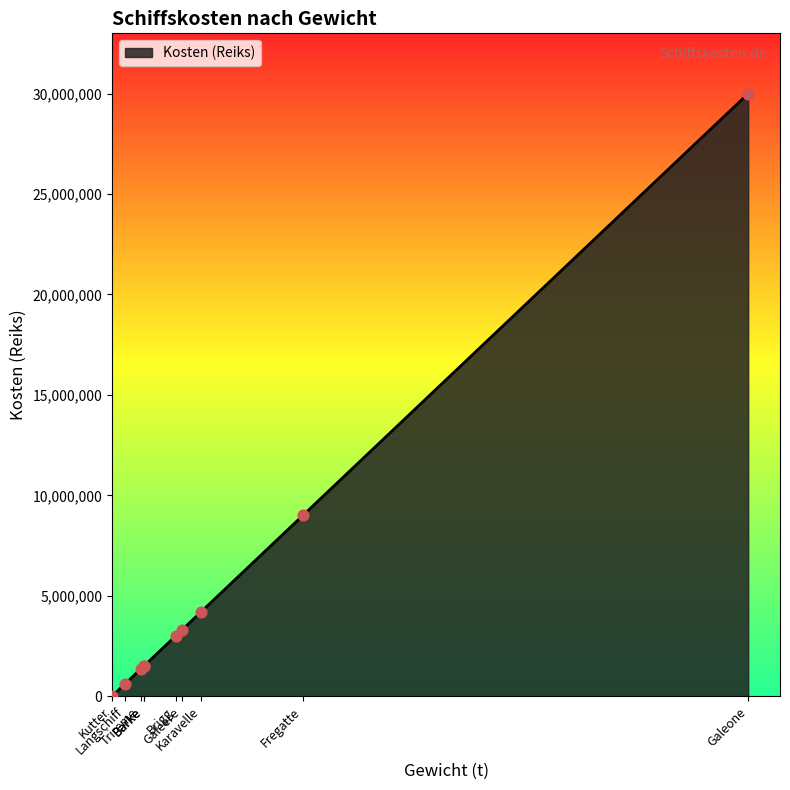

Between Galeere and Langschiff, which is larger?

Galeere